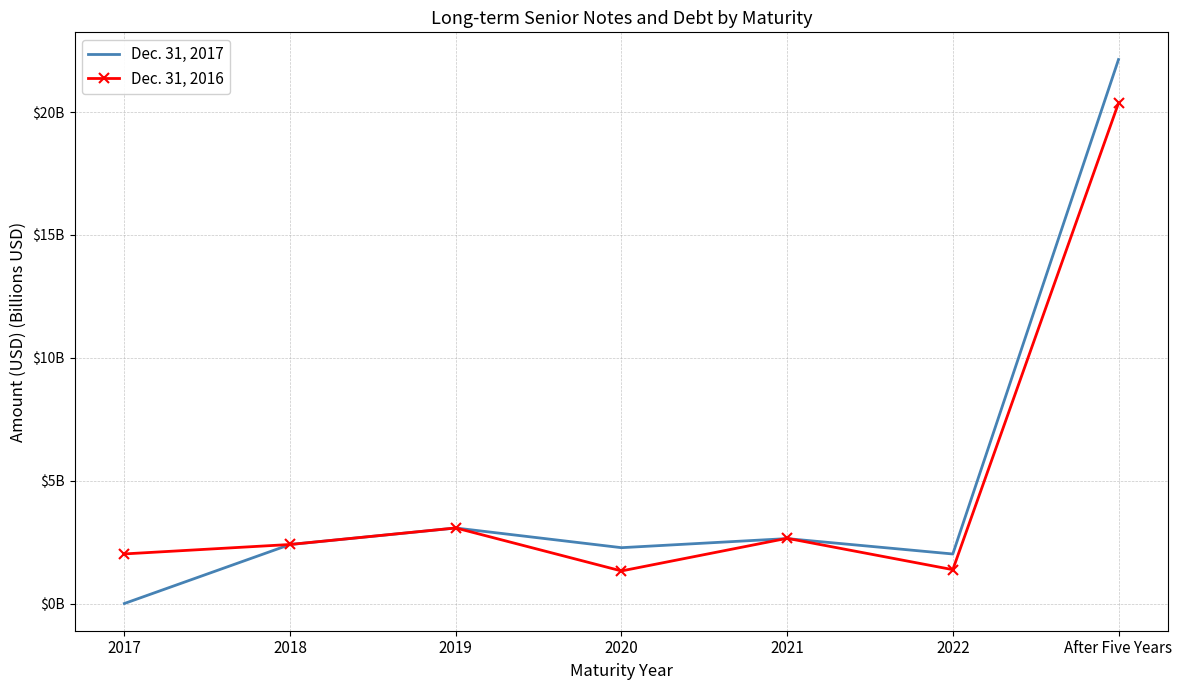

What are all the series names shown in the legend?

Dec. 31, 2017, Dec. 31, 2016